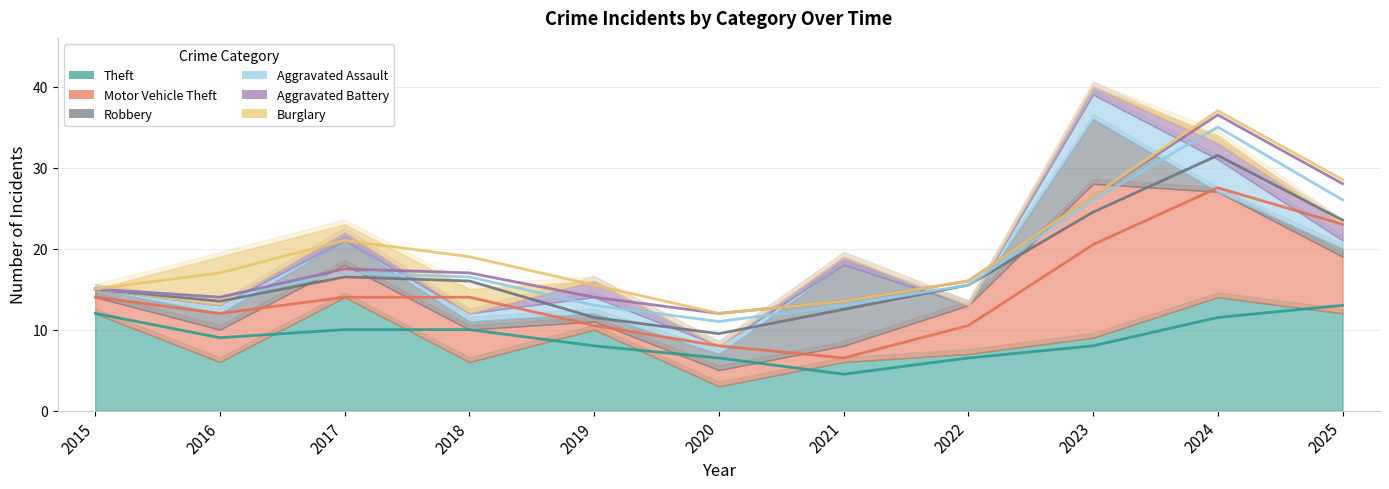

What is the sum of all Theft values?

99